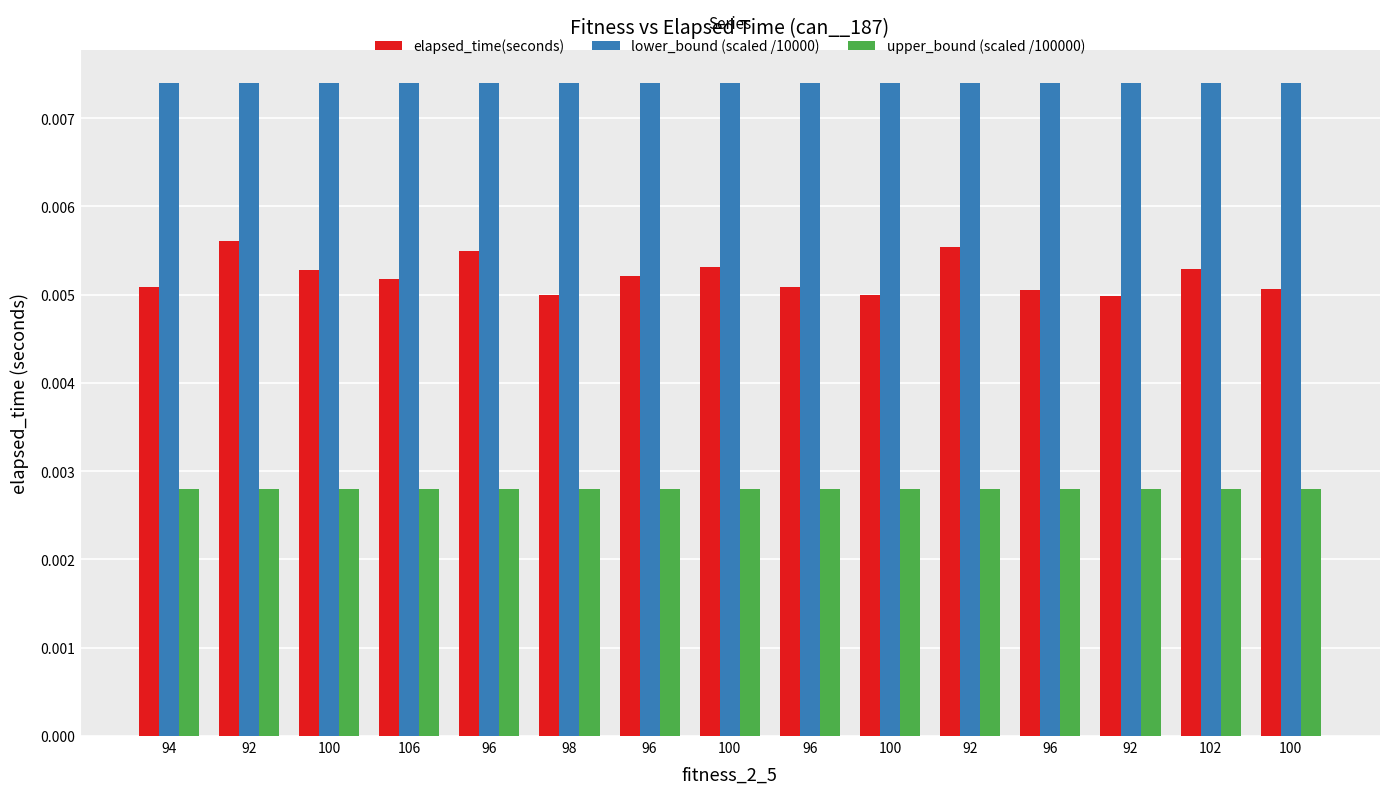

Does the chart contain any negative values?

No